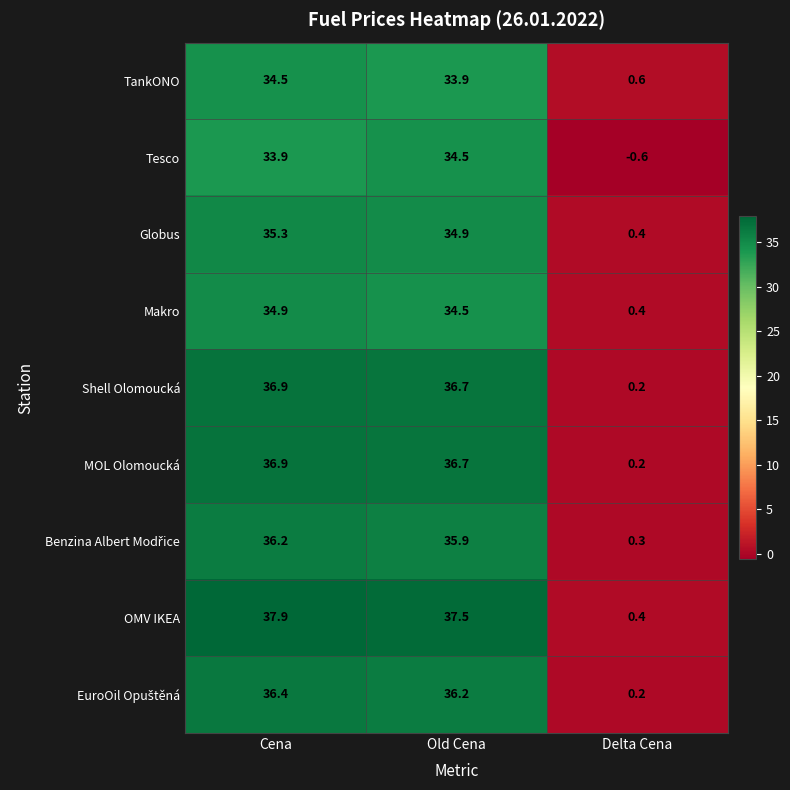

List the labels in order of Shell Olomoucká value, smallest first.

Delta Cena, Old Cena, Cena